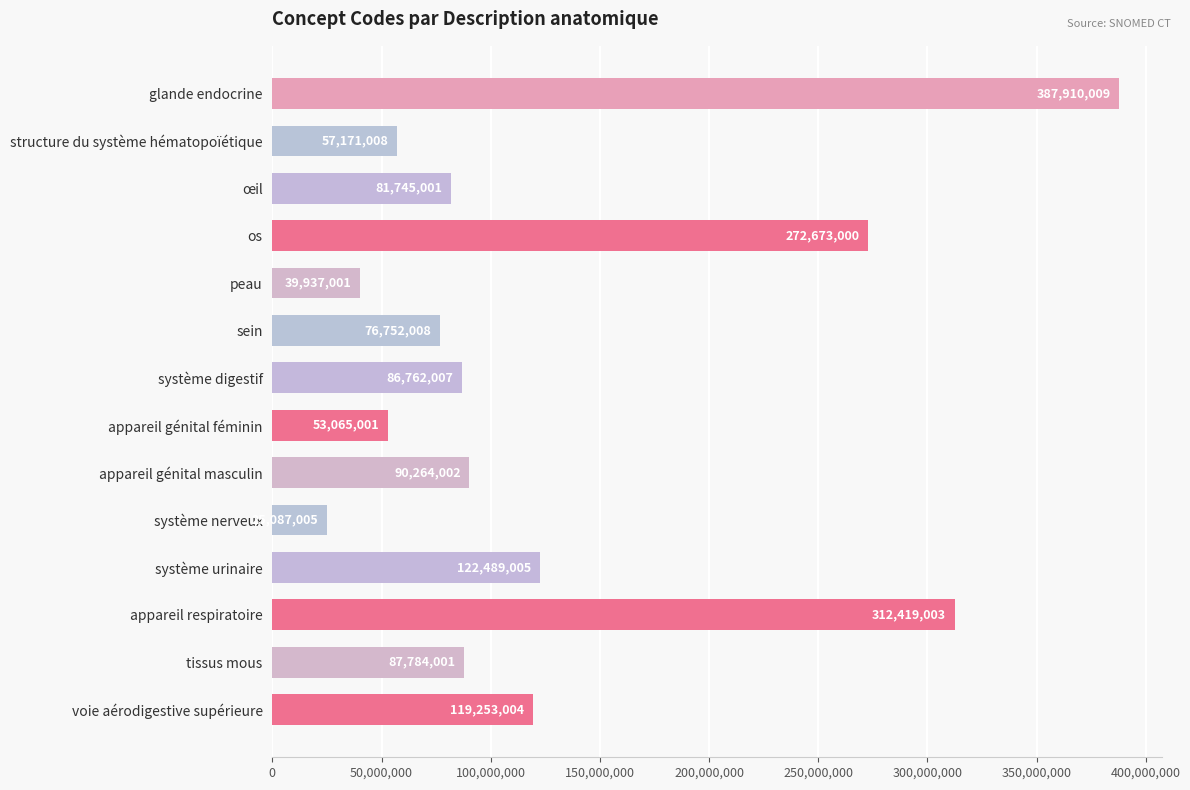

What is the change in value from structure du système hématopoïétique to sein?

+19581000